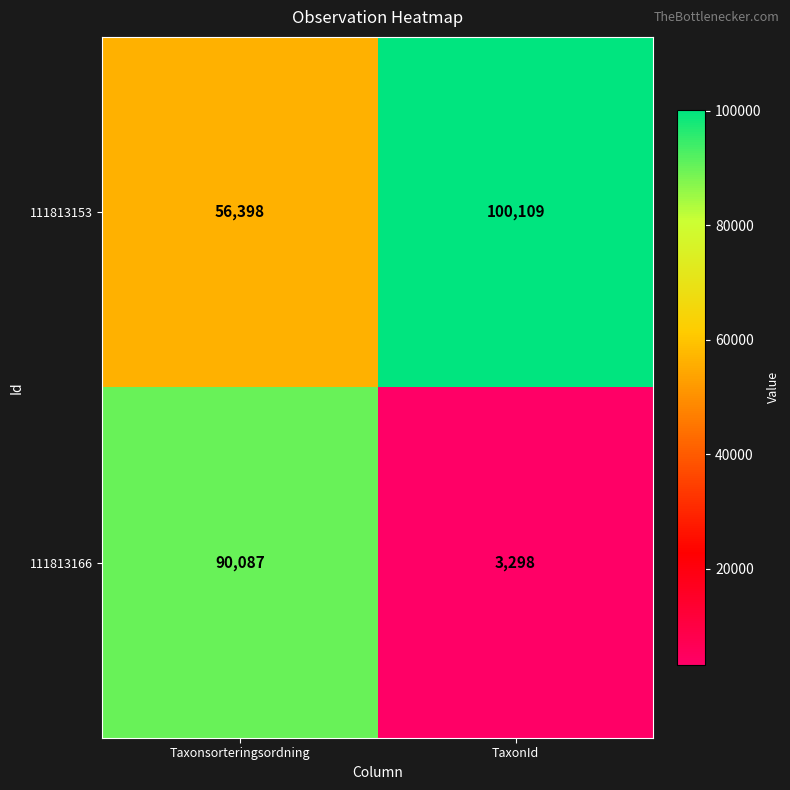

At which category does the chart reach its peak across all series?

TaxonId